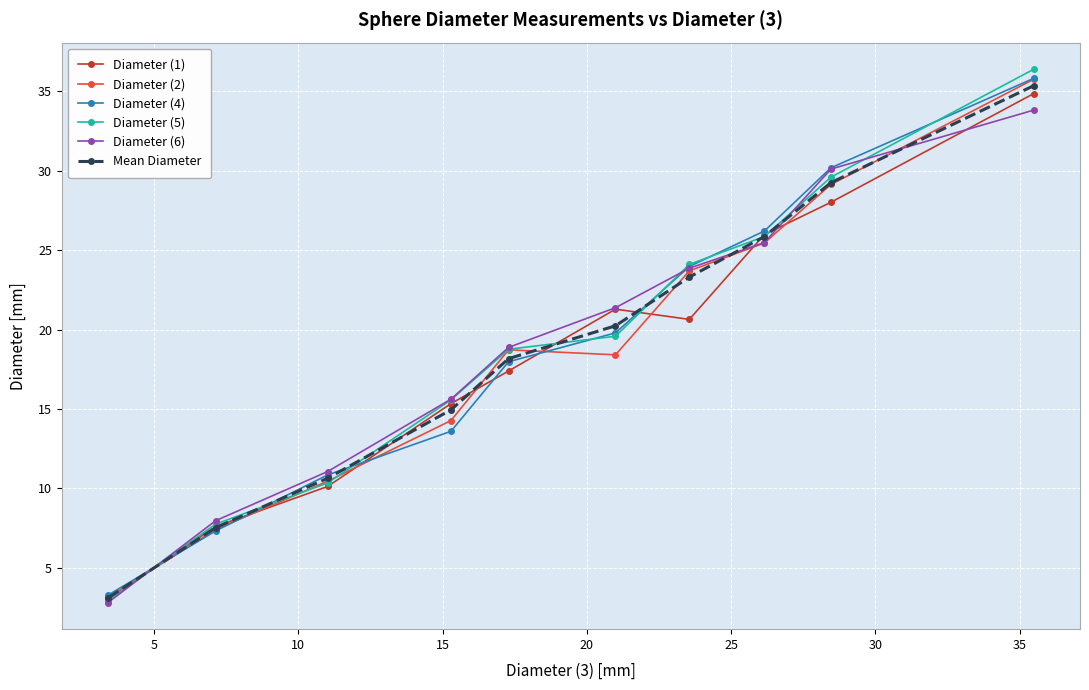

Reading left to right, extract all data points from this chart.

Diameter (1): 3.1	7.6	10.1	15.3	17.4	21.3	20.6	26.0	28.0	34.9
Diameter (2): 3.1	7.4	10.5	14.3	18.7	18.4	23.7	25.4	29.1	35.8
Diameter (4): 3.3	7.3	10.9	13.6	18.0	19.8	24.0	26.2	30.2	35.8
Diameter (5): 3.0	7.8	10.3	15.6	18.8	19.6	24.1	25.9	29.6	36.4
Diameter (6): 2.8	8.0	11.1	15.6	18.9	21.4	23.9	25.5	30.1	33.8
Mean Diameter: 3.1	7.5	10.6	15.0	18.2	20.2	23.3	25.9	29.2	35.3